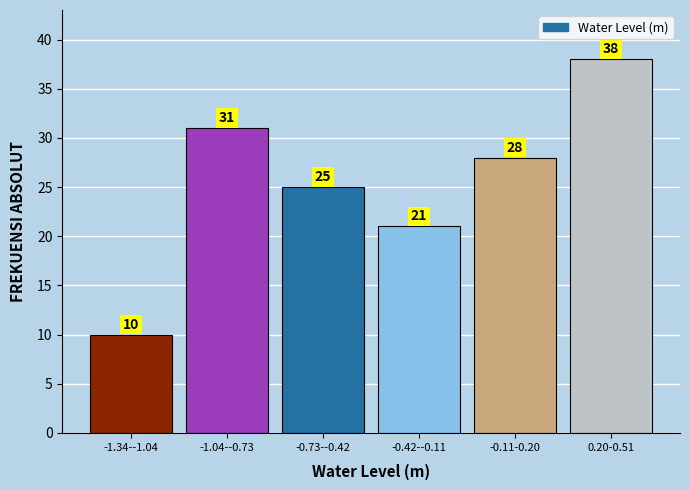

Reading left to right, extract all data points from this chart.

10	31	25	21	28	38